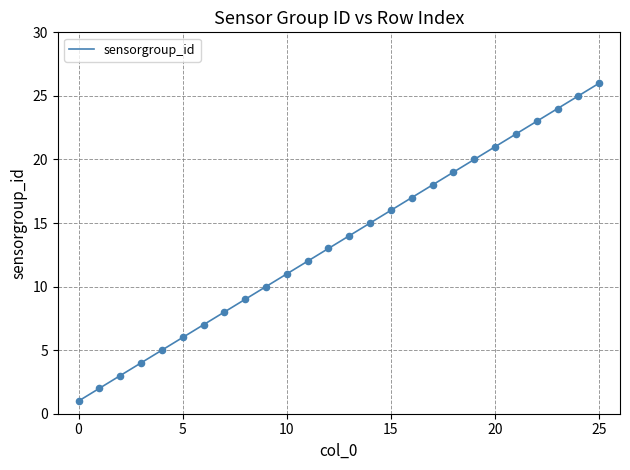

What is the greatest value displayed?

26